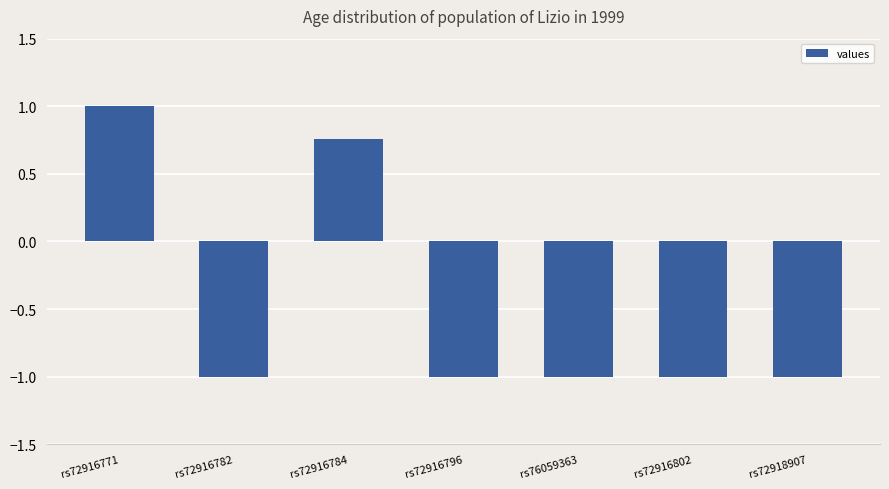

True or false: the data shows -0.6 at rs72916802.

False